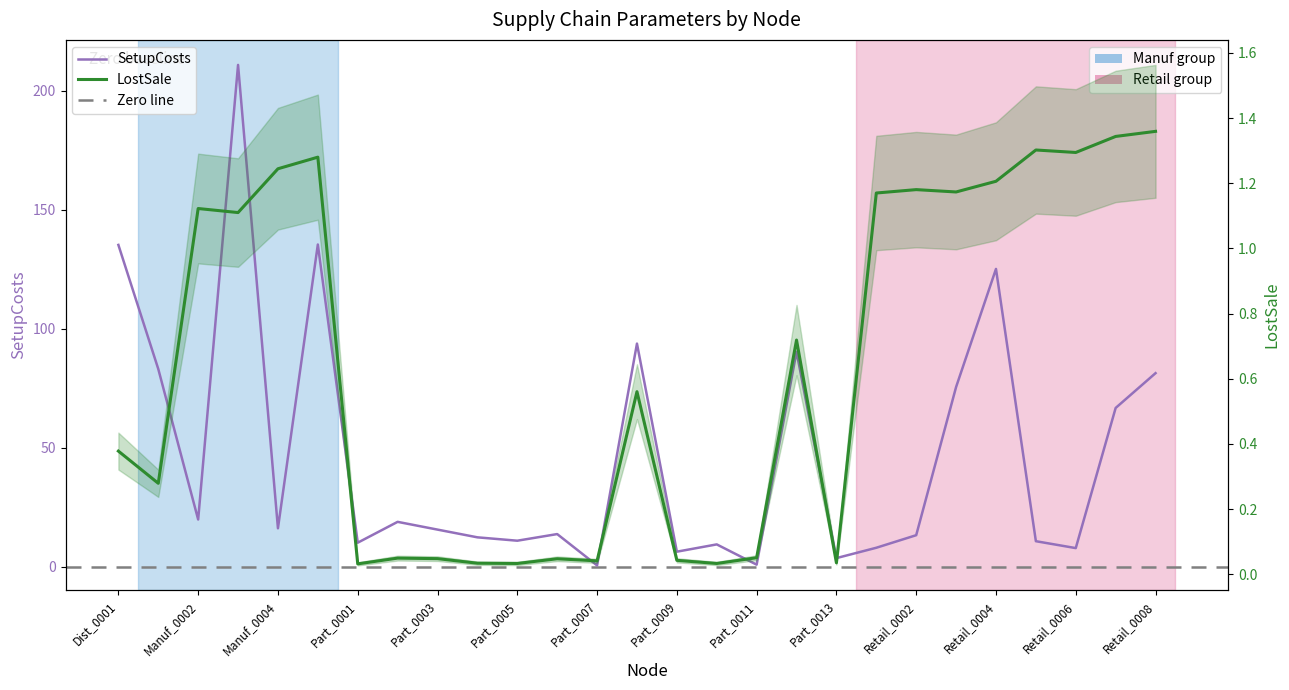

Reading left to right, transcribe all the data shown in this chart.

SetupCosts: 135.2	83.1	19.9	210.8	16.2	135.4	10.1	18.9	15.6	12.4	11.0	13.7	0.6	93.7	6.3	9.4	0.9	90.3	3.6	8.0	13.3	75.5	125.1	10.7	7.9	66.7	81.3
InventoryCosts: 0.4	0.3	1.1	1.1	1.2	1.3	0.0	0.0	0.0	0.0	0.0	0.0	0.0	0.6	0.0	0.0	0.1	0.7	0.0	1.2	1.2	1.2	1.2	1.3	1.3	1.3	1.4